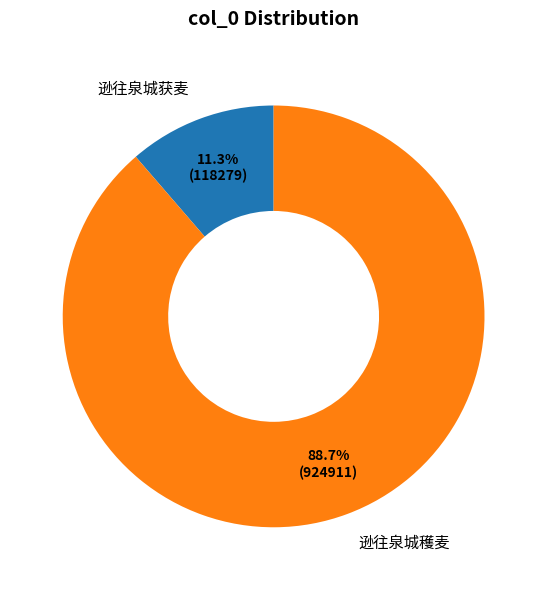

What is the total percentage of 逊往泉城穫麦 and 逊往泉城获麦?

100.0%